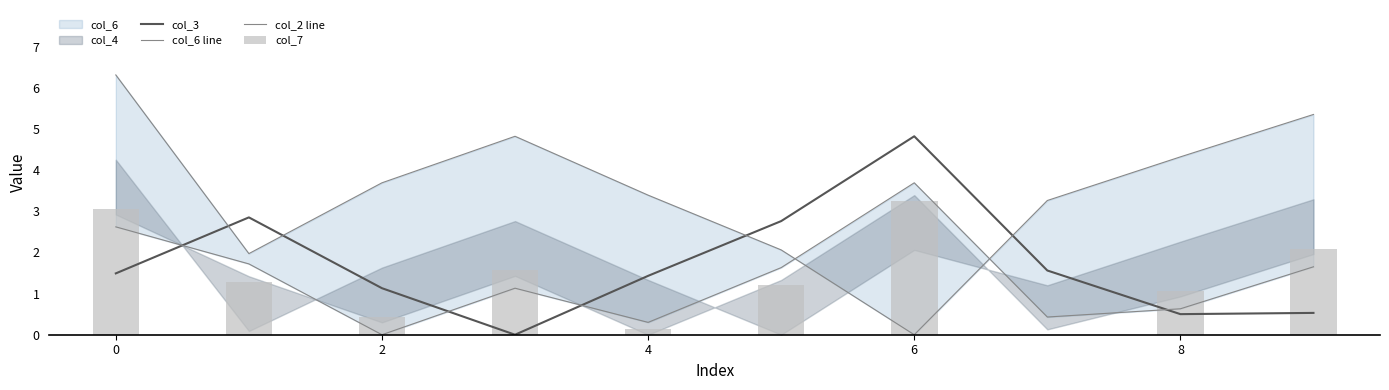

At which label is col_6 line closest to 3?

7